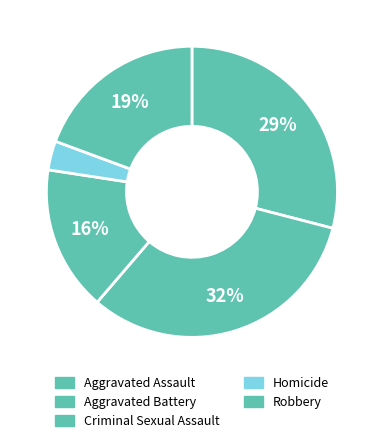

Between Criminal Sexual Assault and Aggravated Assault, which is larger?

Aggravated Assault